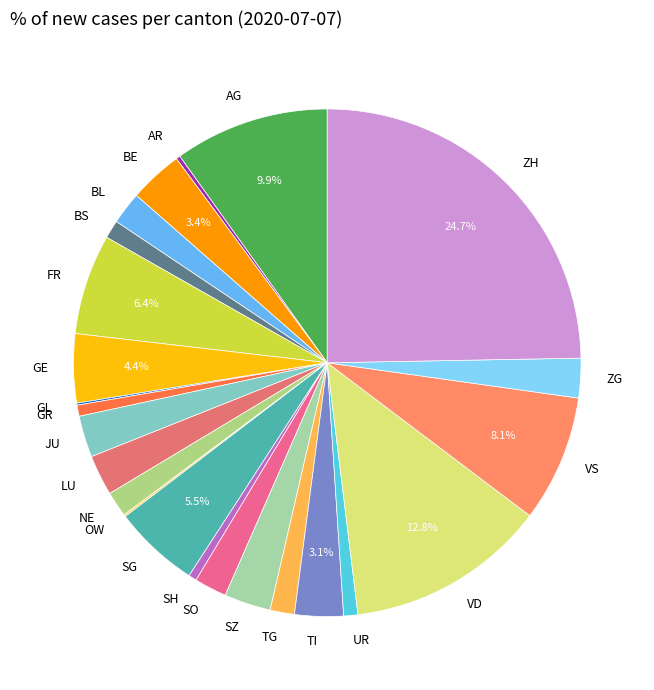

To the nearest percent, what percentage of the pie is BS?

1%